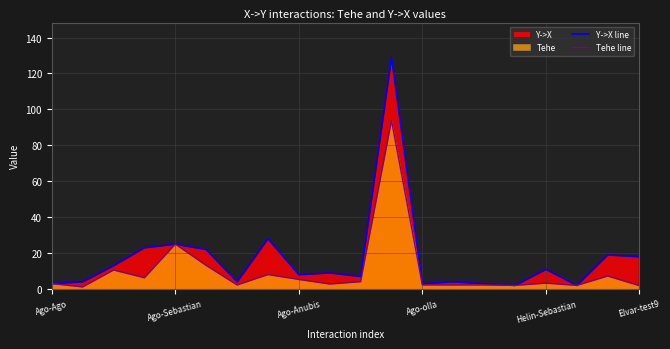

At which label is Tehe line closest to 47?

Ago-Sebastian